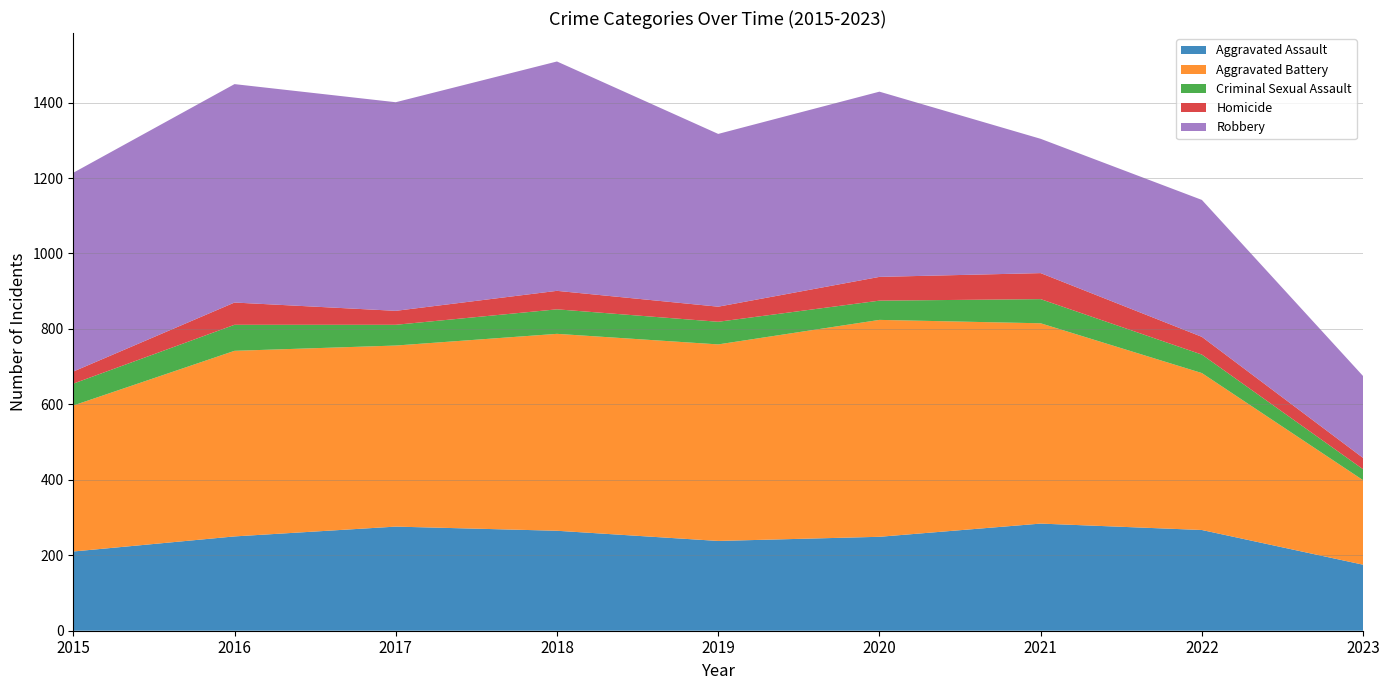

Reading left to right, extract all data points from this chart.

Aggravated Assault: 210	250	276	265	238	249	284	267	175
Aggravated Battery: 387	492	480	522	521	575	531	416	224
Criminal Sexual Assault: 58	69	55	65	60	51	64	49	29
Homicide: 32	59	37	49	40	63	69	47	30
Robbery: 527	579	553	608	458	491	356	363	217